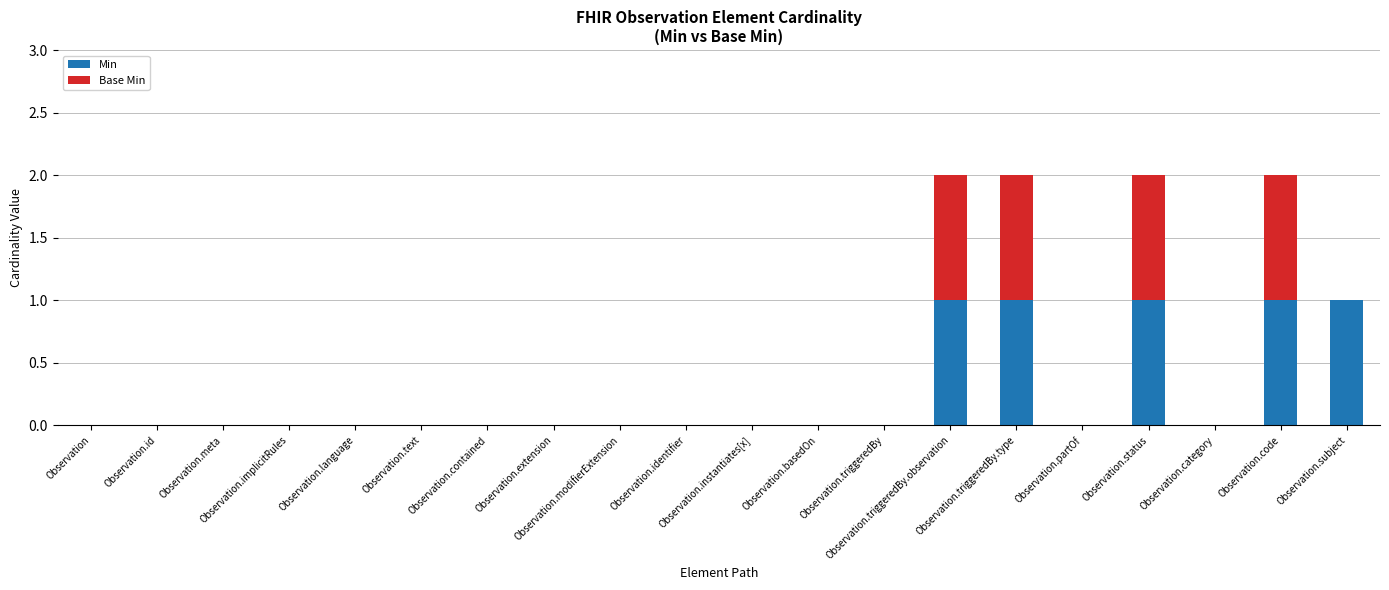

What is the sum of all Min values?

5